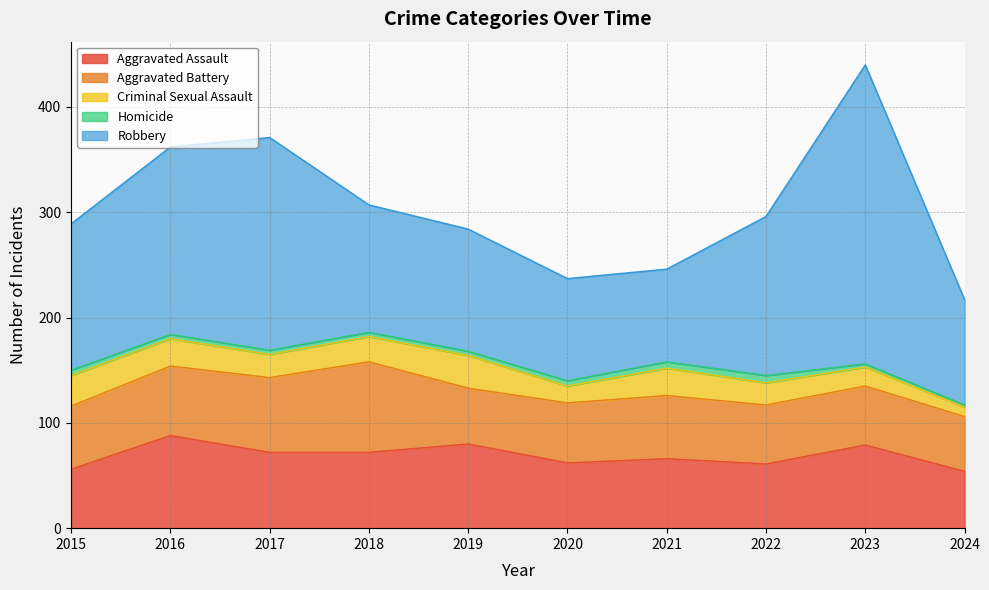

Rank the series by their maximum value, from highest to lowest.

Robbery, Aggravated Assault, Aggravated Battery, Criminal Sexual Assault, Homicide